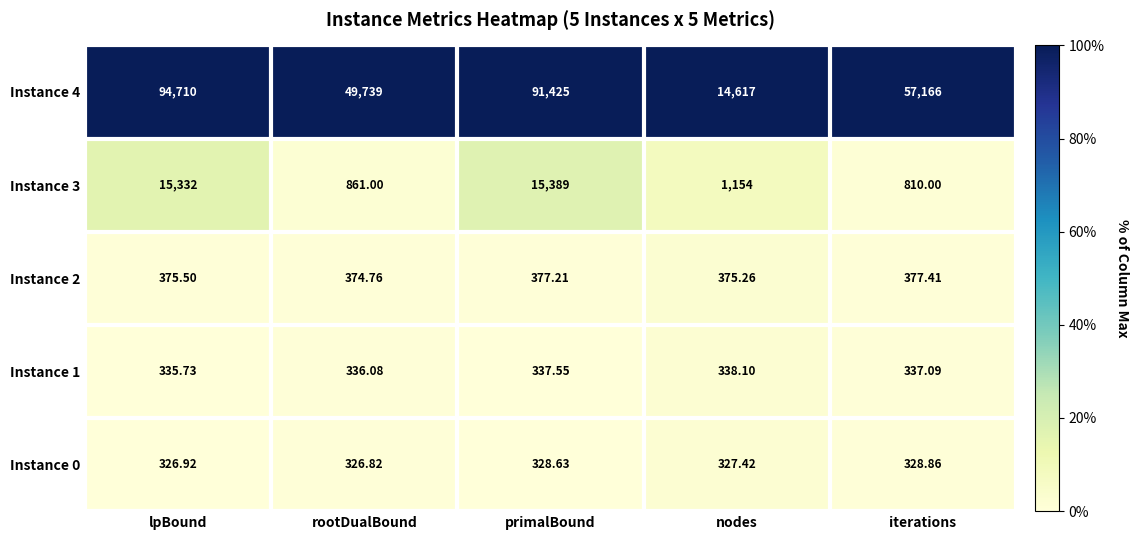

Which series has the largest range (max minus min)?

Instance 4